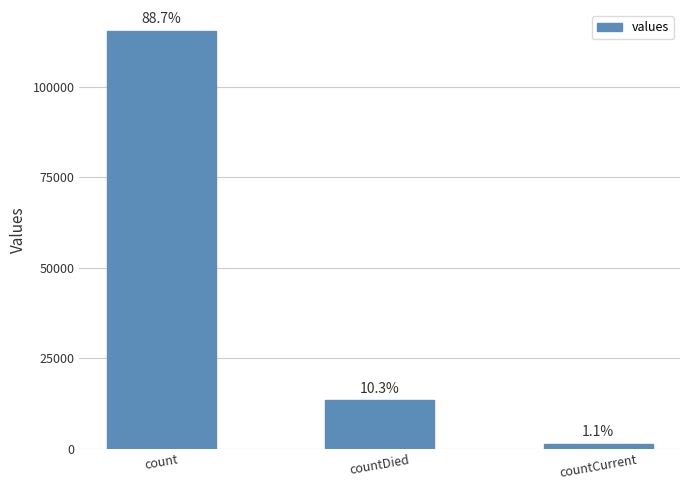

Does the chart contain any negative values?

No